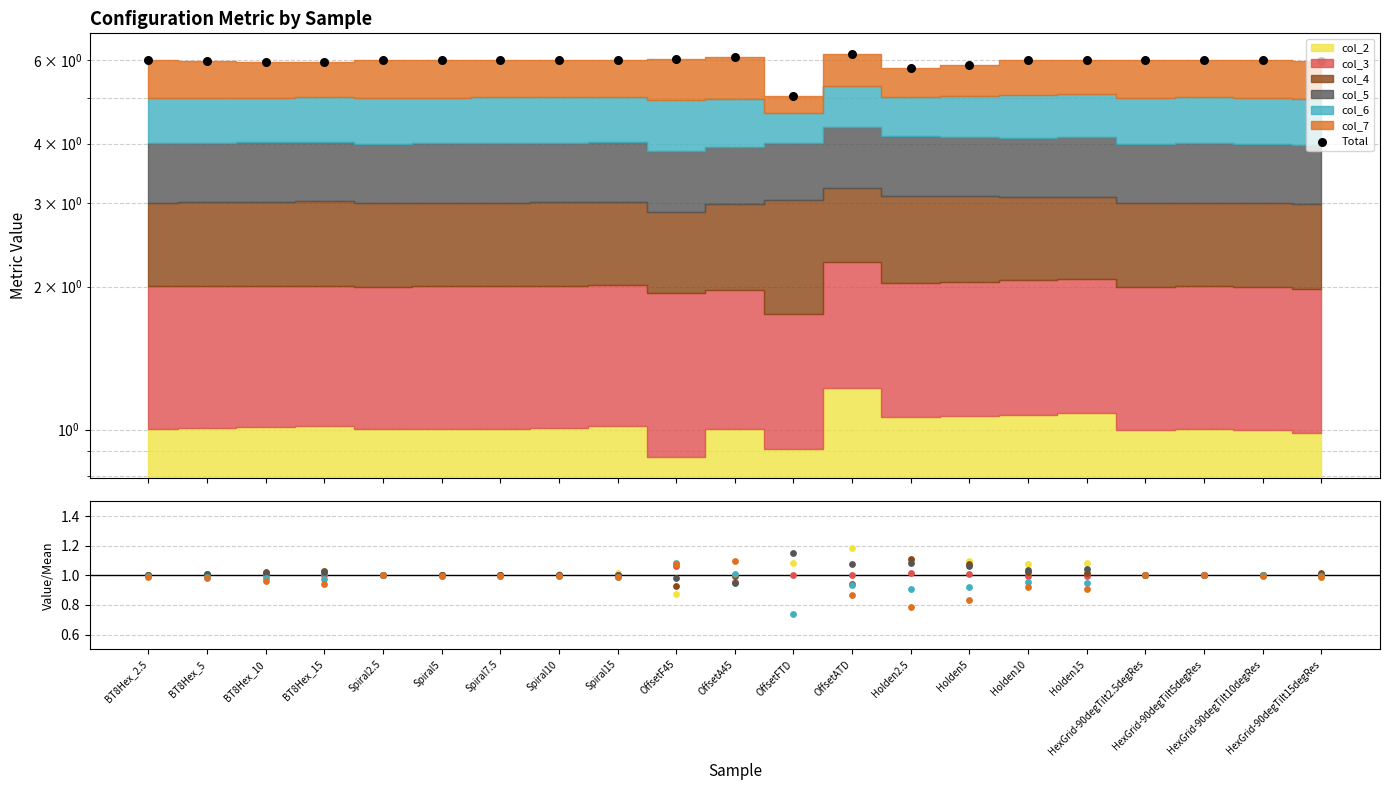

At how many categories does at least one series exceed 0?

21